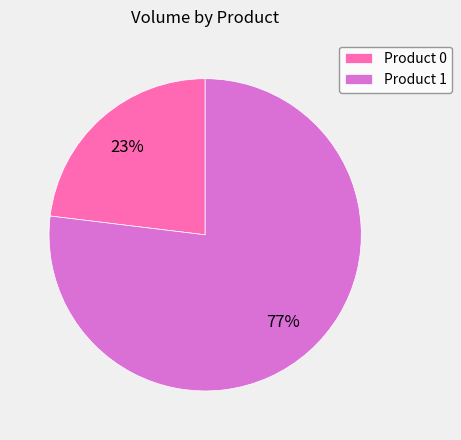

What is the largest slice in the pie chart?

Product 1